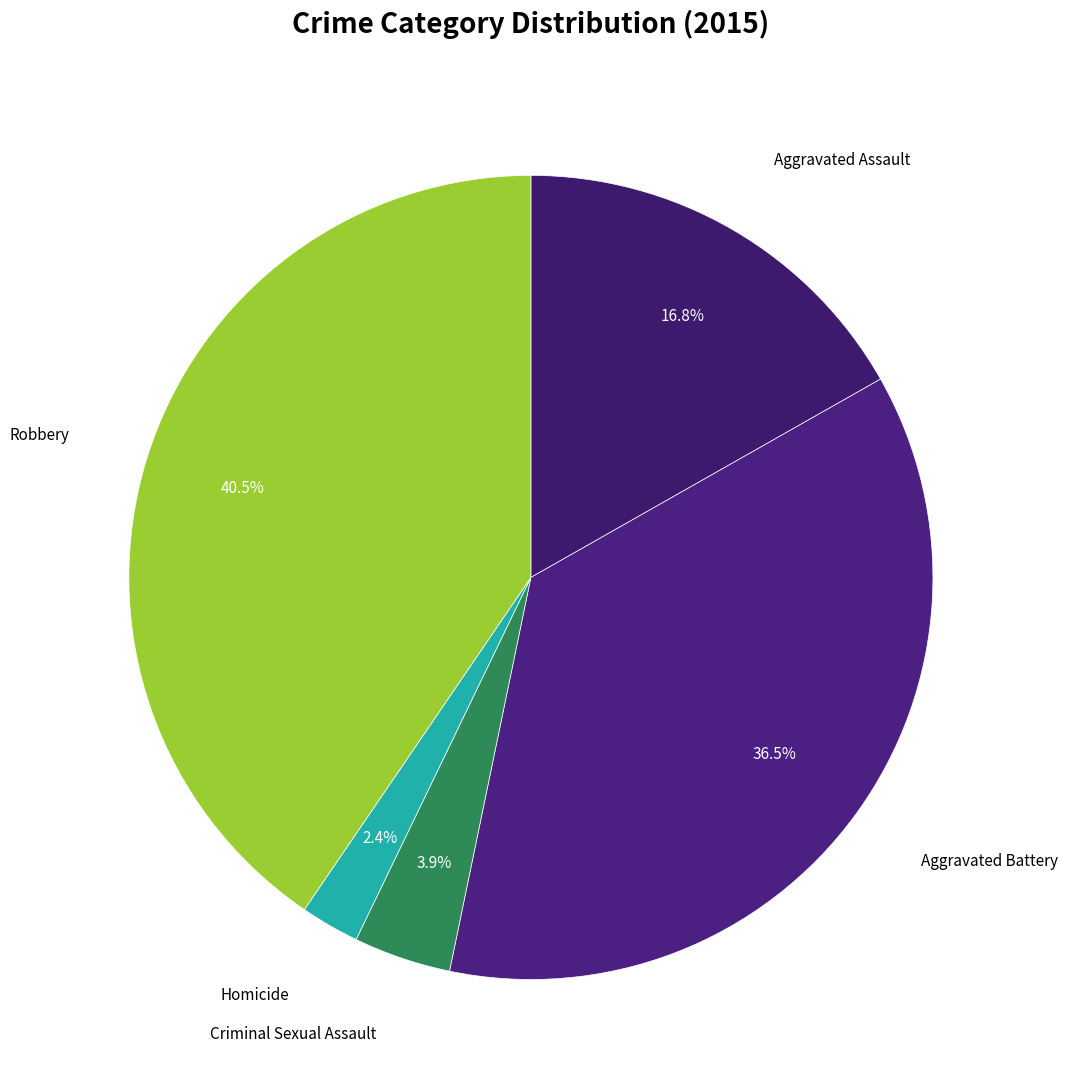

Count the number of slices in the pie.

5